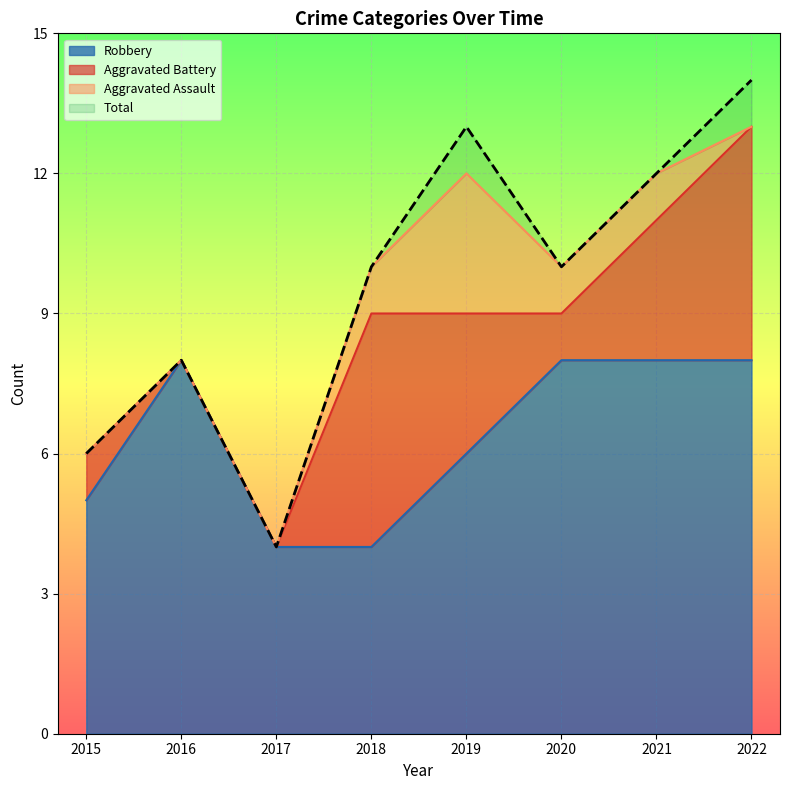

What is the minimum value for Total?

4